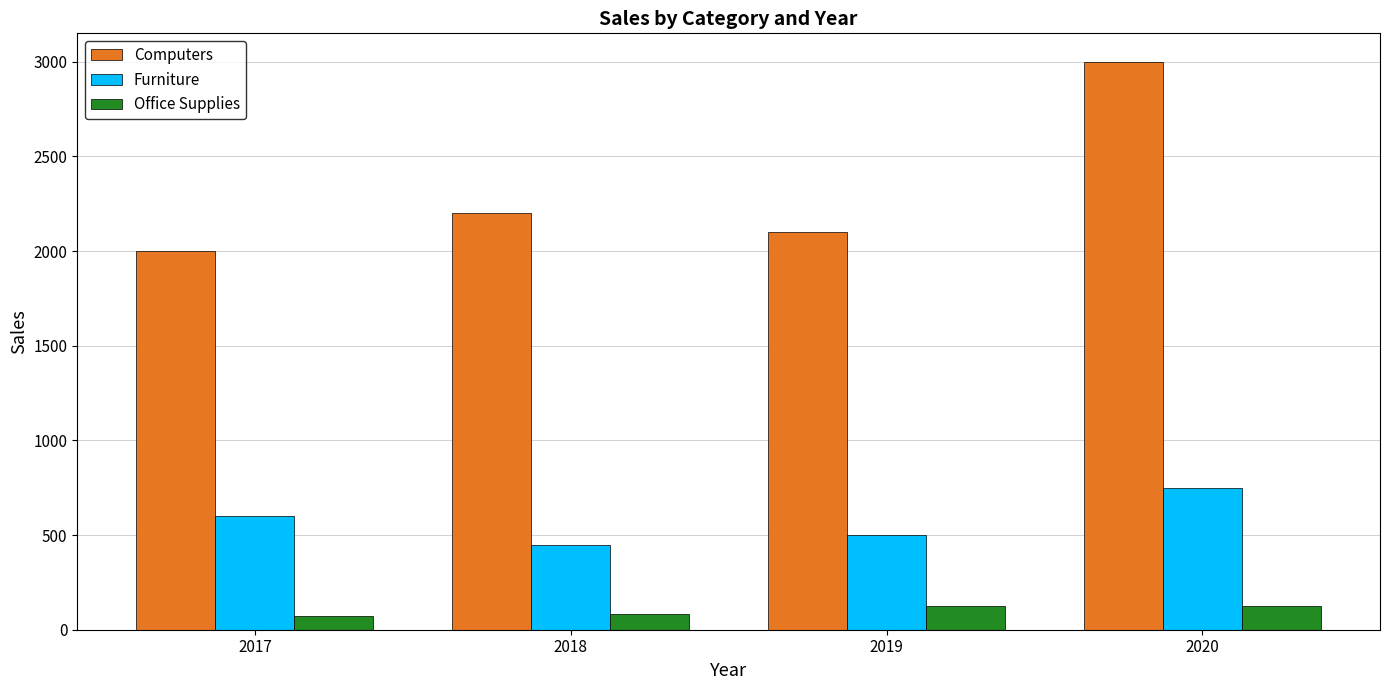

Is the value of Furniture at 2020 greater than the value of Office Supplies at 2018?

Yes